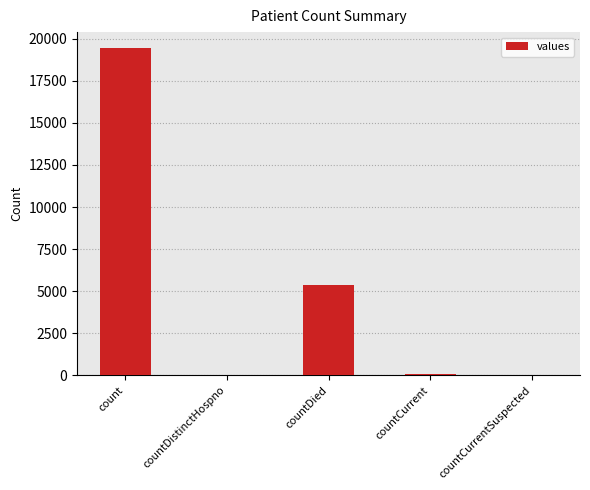

Are the bars horizontal?

No